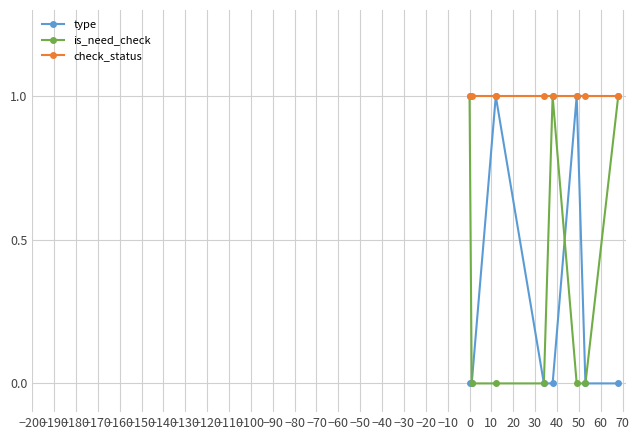

List the series in order of their overall mean, lowest first.

type, is_need_check, check_status